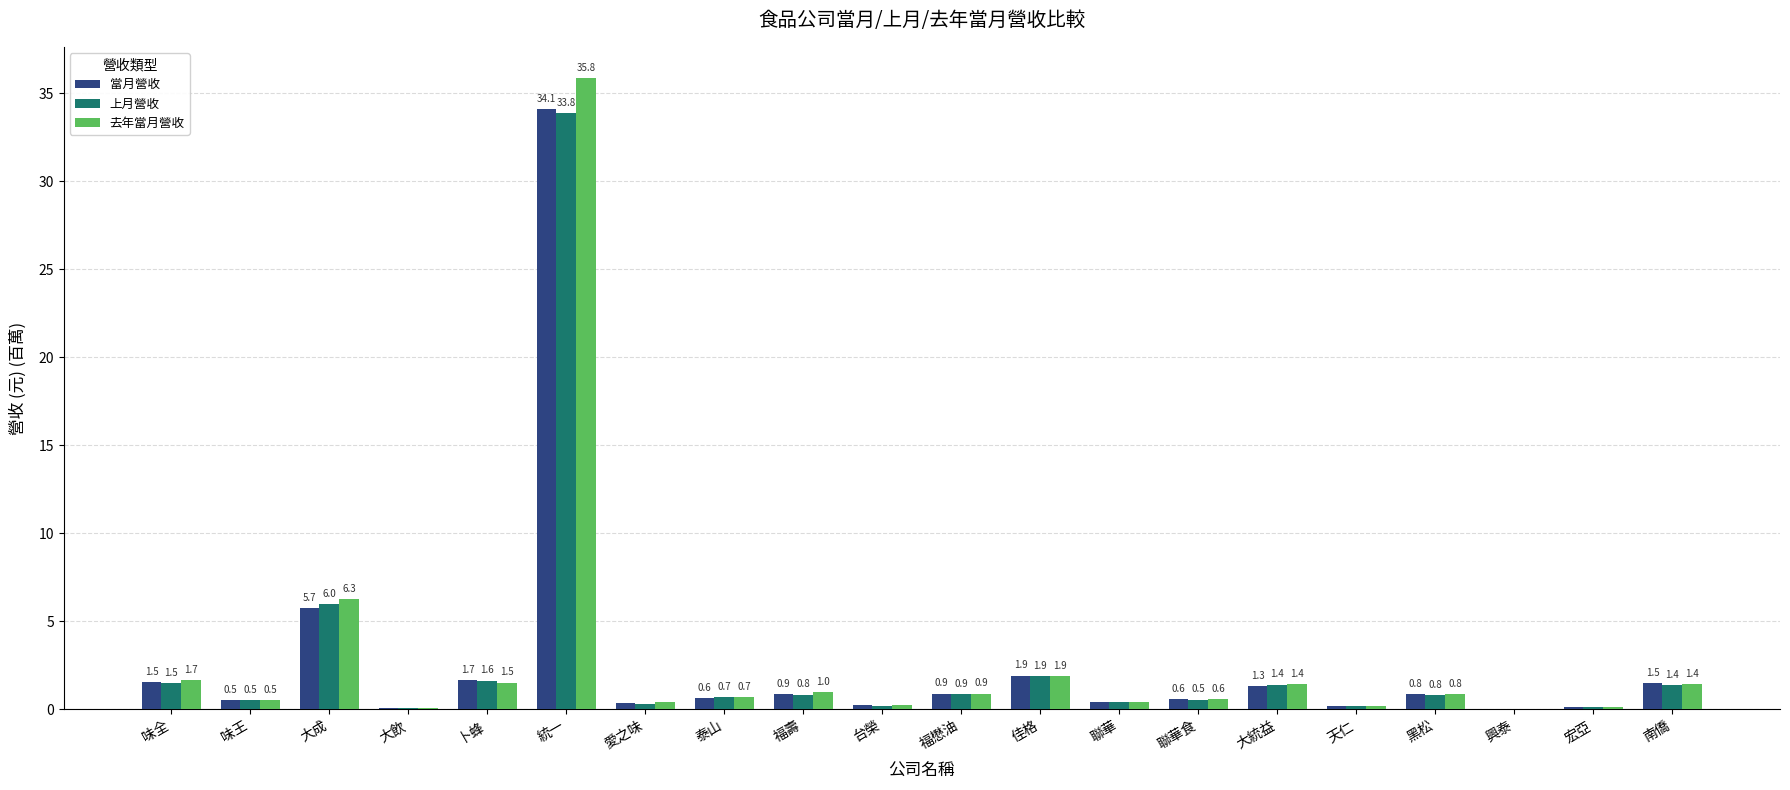

Is the value of 當月營收 at 大飲 greater than the value of 去年當月營收 at 南僑?

No